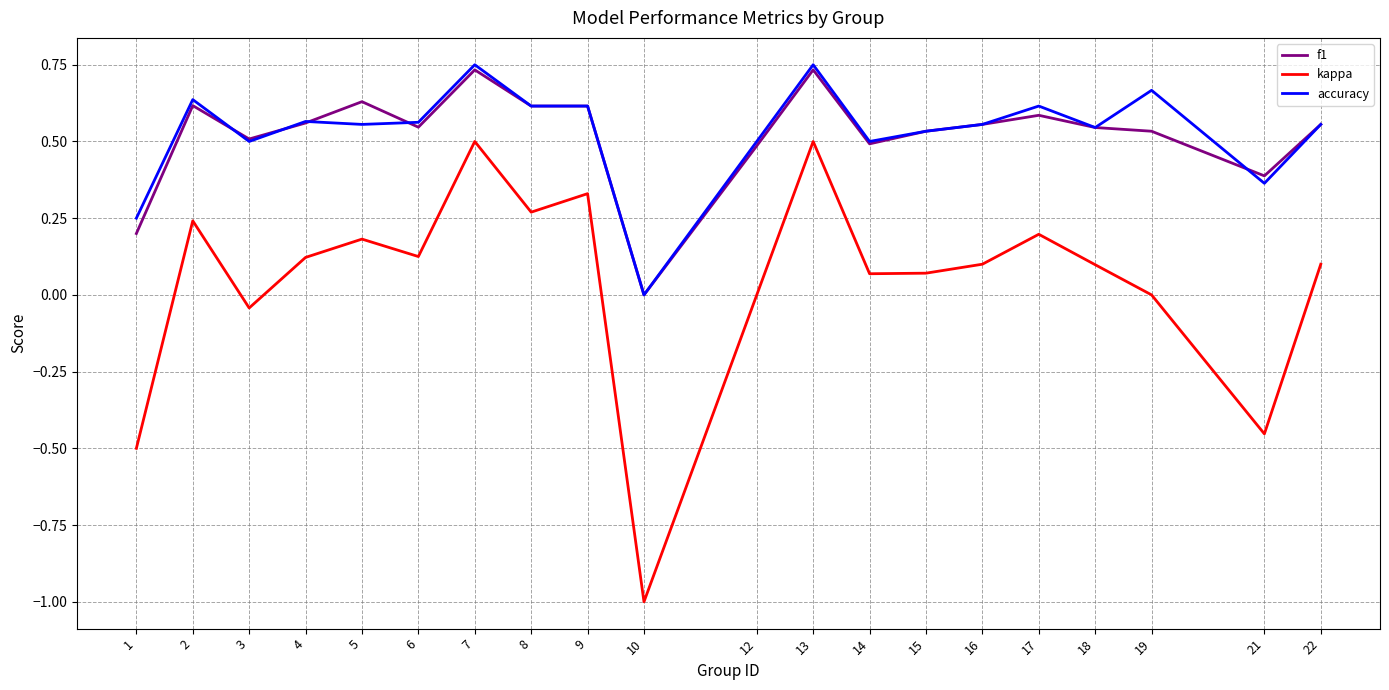

What are all the series names shown in the legend?

f1, kappa, accuracy